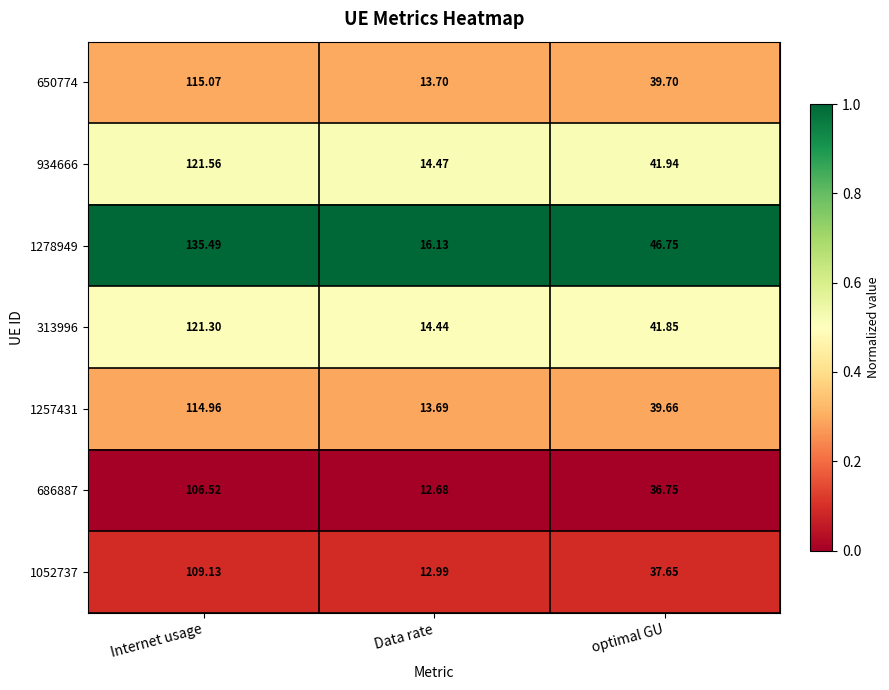

At which category is the sum across all series the highest?

Internet usage